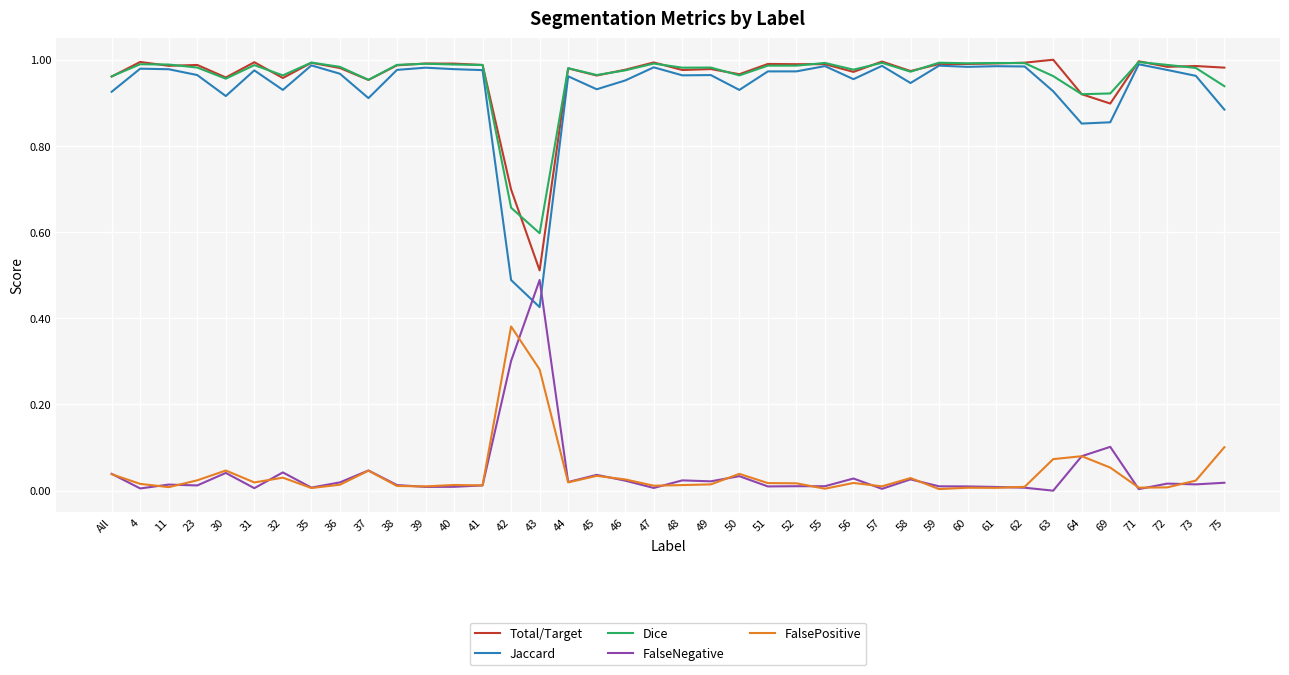

Is the value of FalsePositive at 39 greater than the value of Total/Target at 61?

No